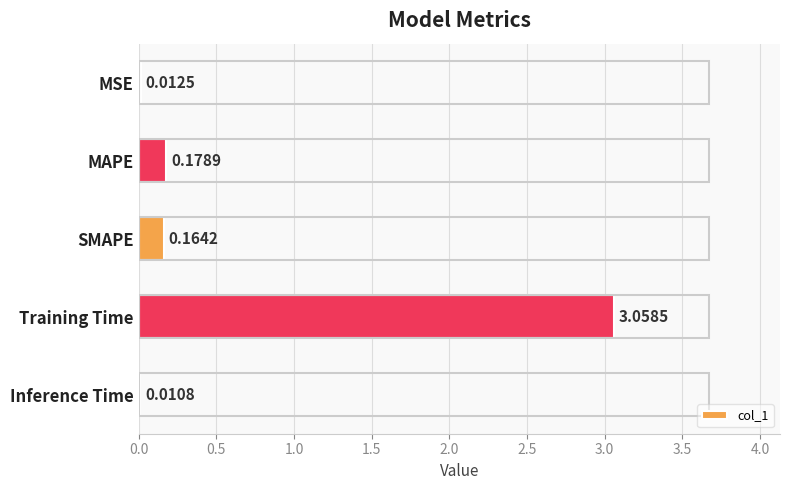

What is the change in value from MSE to MAPE?

+0.2